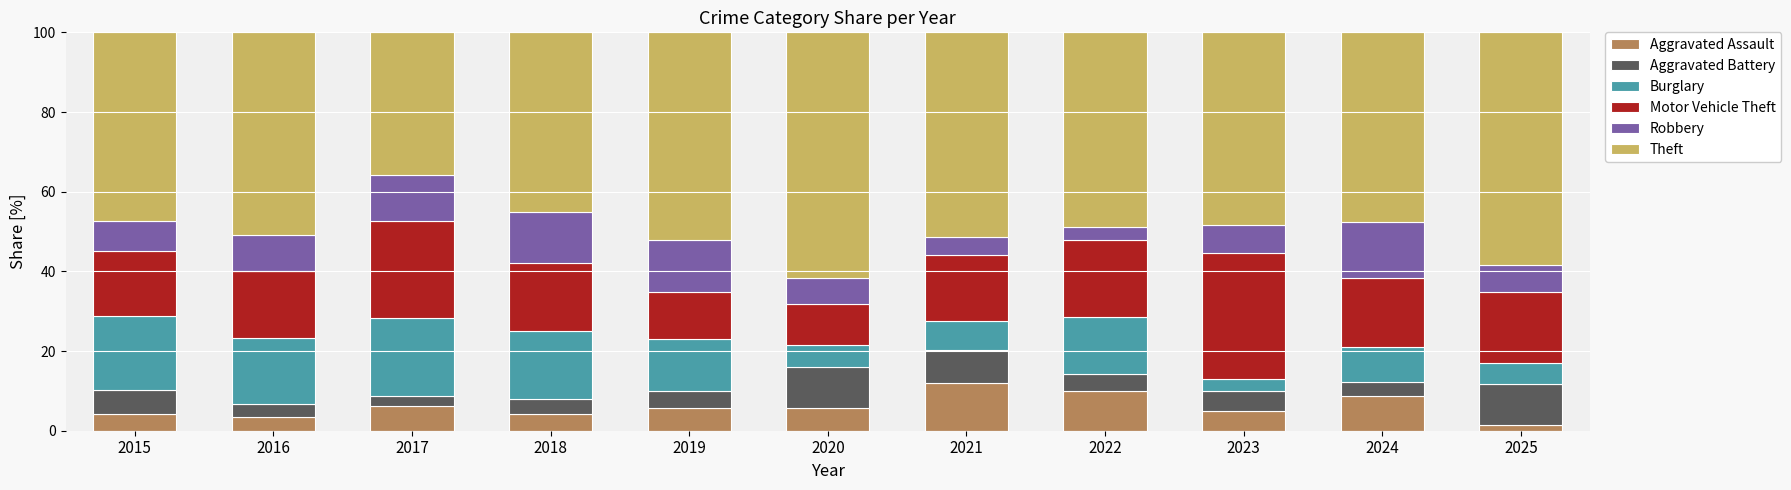

What is the highest value of the Aggravated Assault series?

11.9